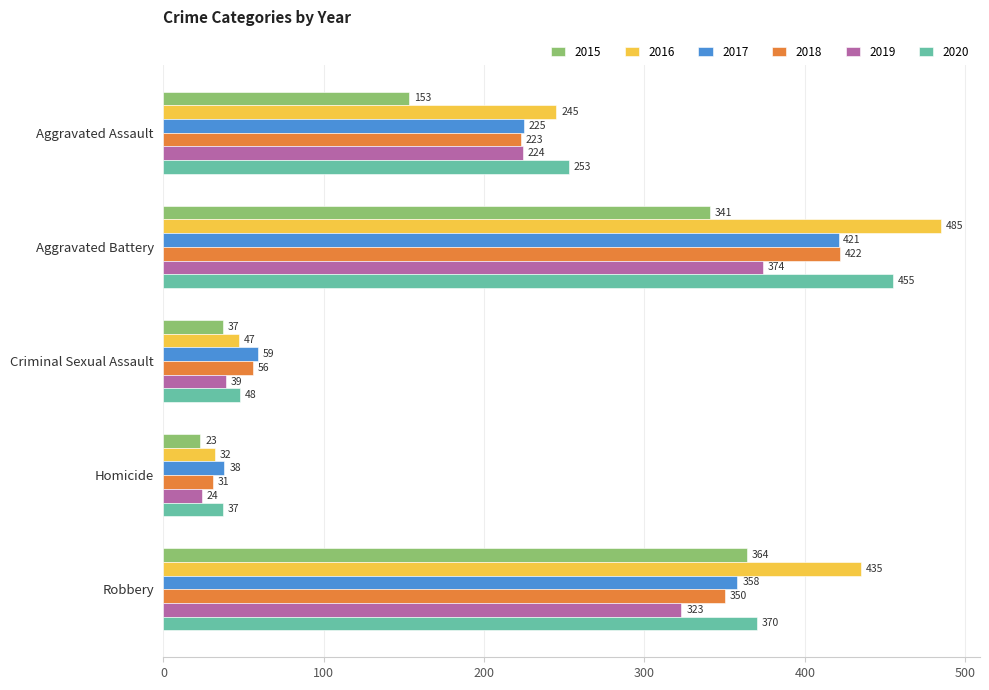

The 2017 series shows 588 at Aggravated Battery. True or false?

False